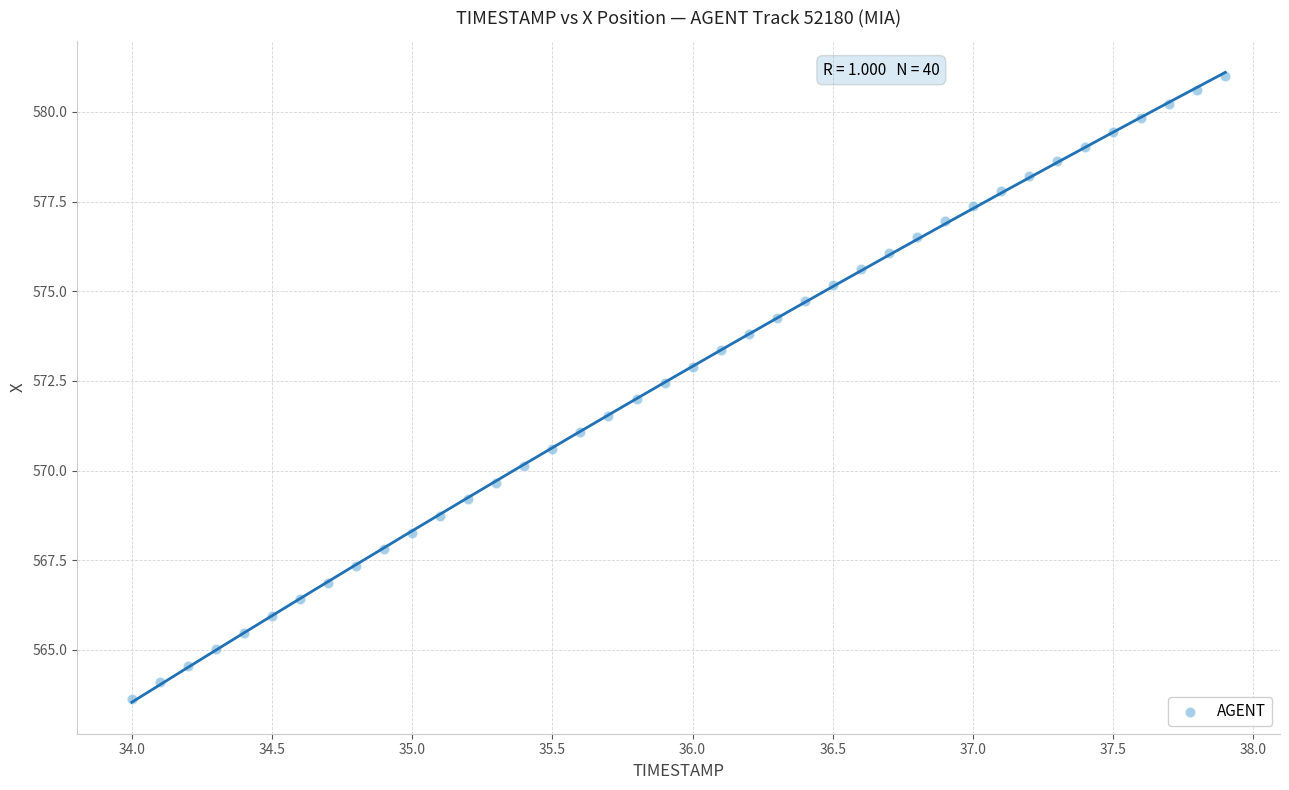

What is the range of Y values (max minus min)?

17.4